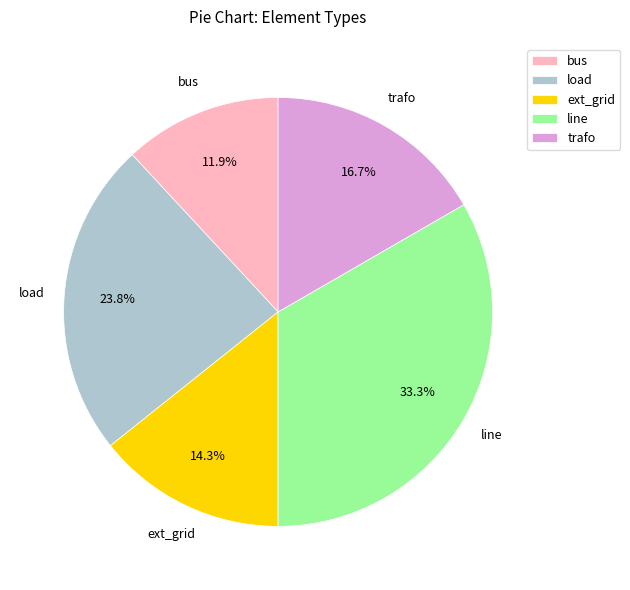

Which has a higher value, bus or ext_grid?

ext_grid